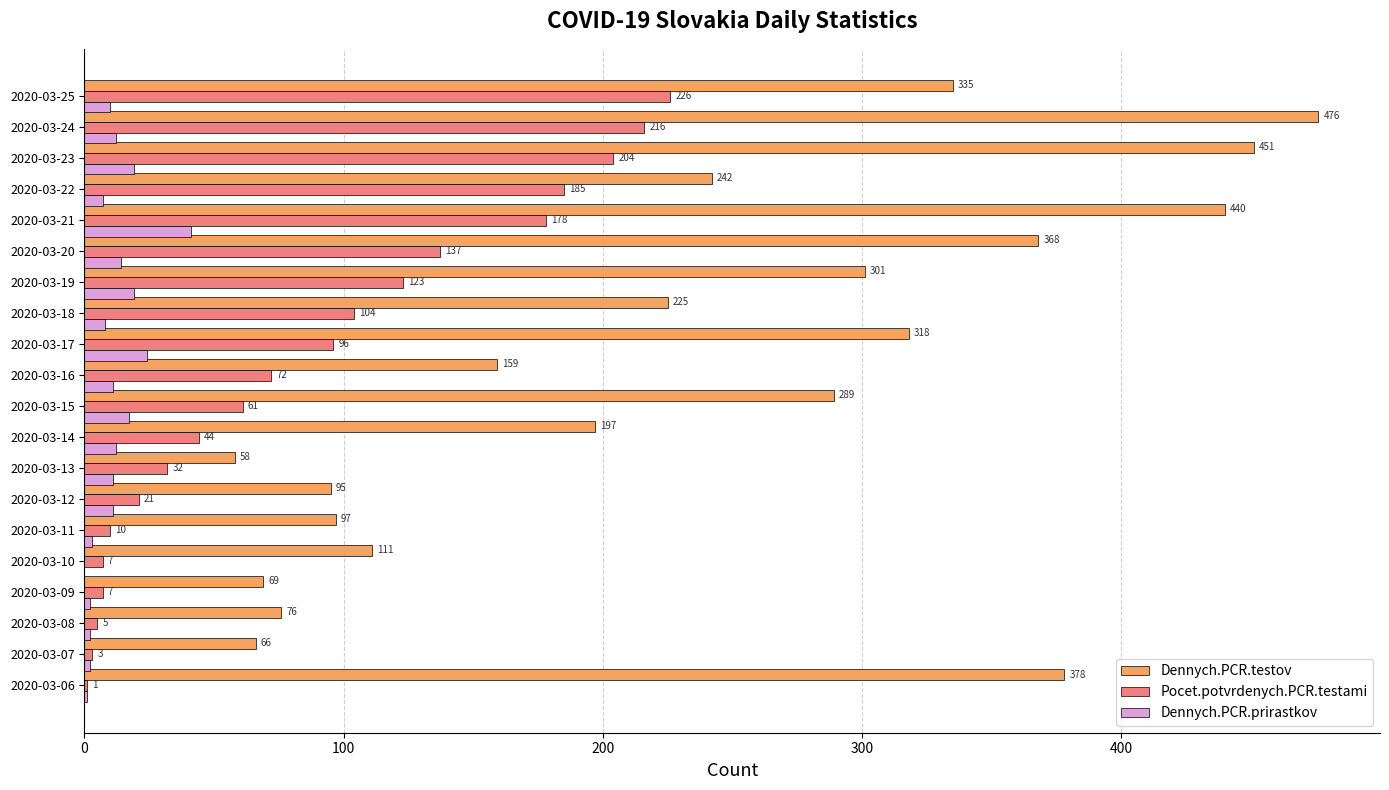

At which label does Dennych.PCR.prirastkov reach its peak?

2020-03-21